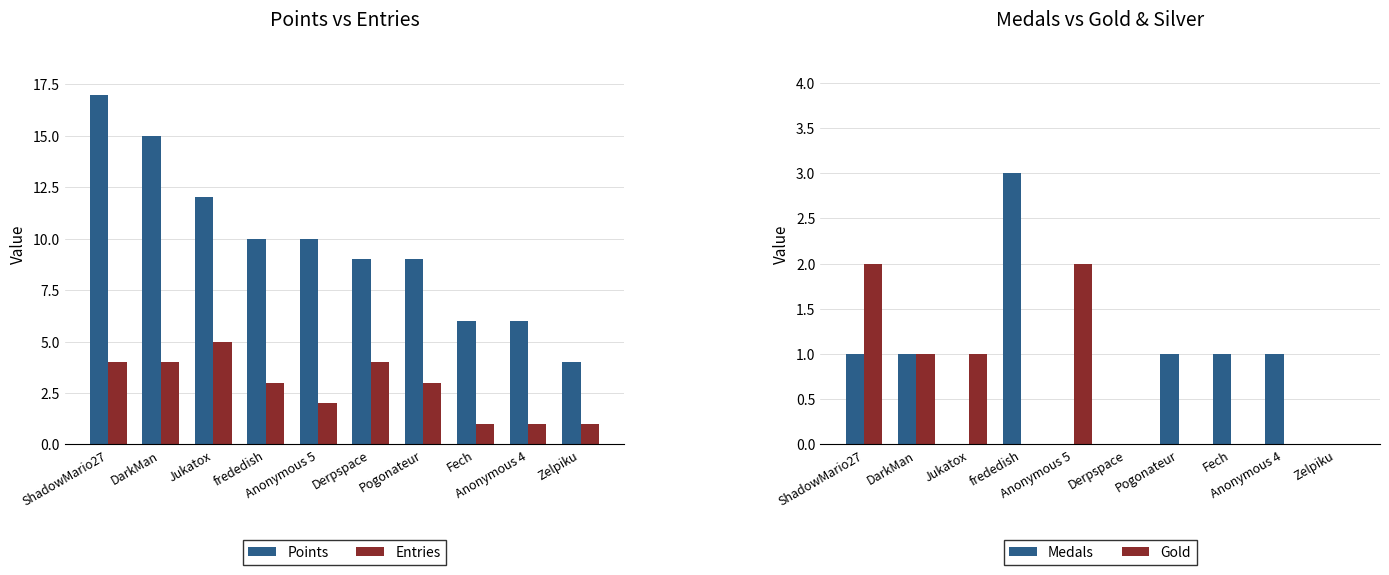

The value of Entries at Jukatox is 9. True or false?

False